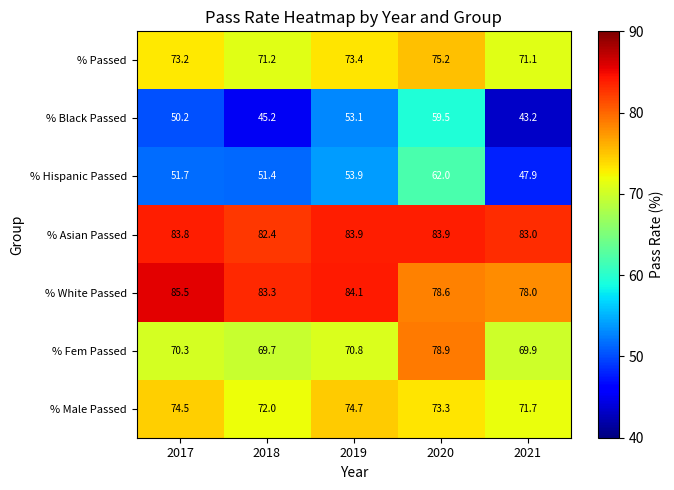

What is the greatest value displayed?

85.5